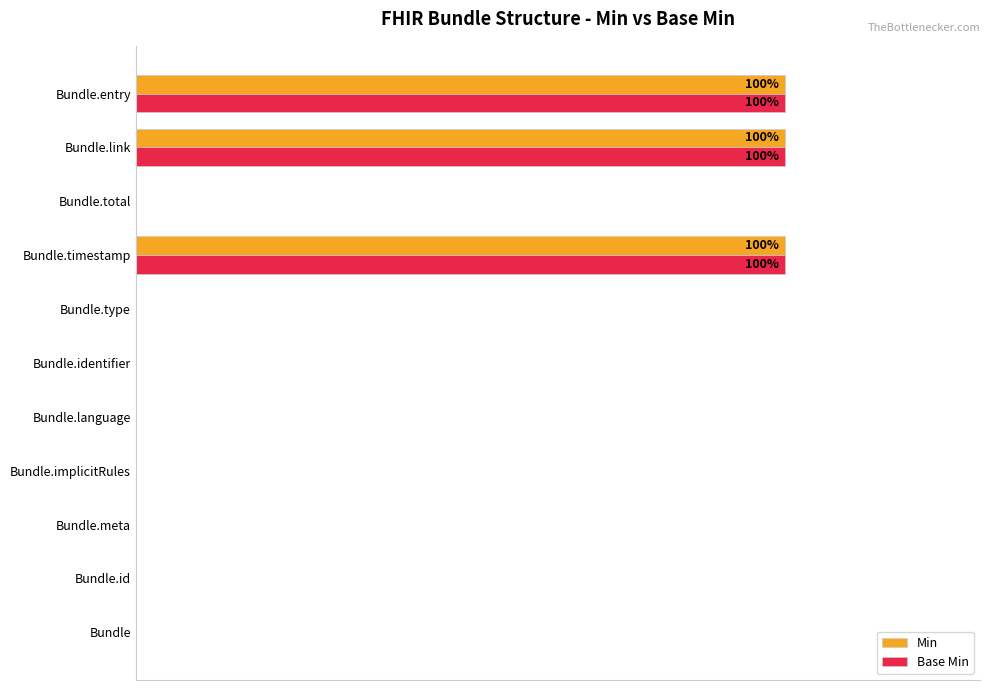

What are all the series names shown in the legend?

Min, Base Min